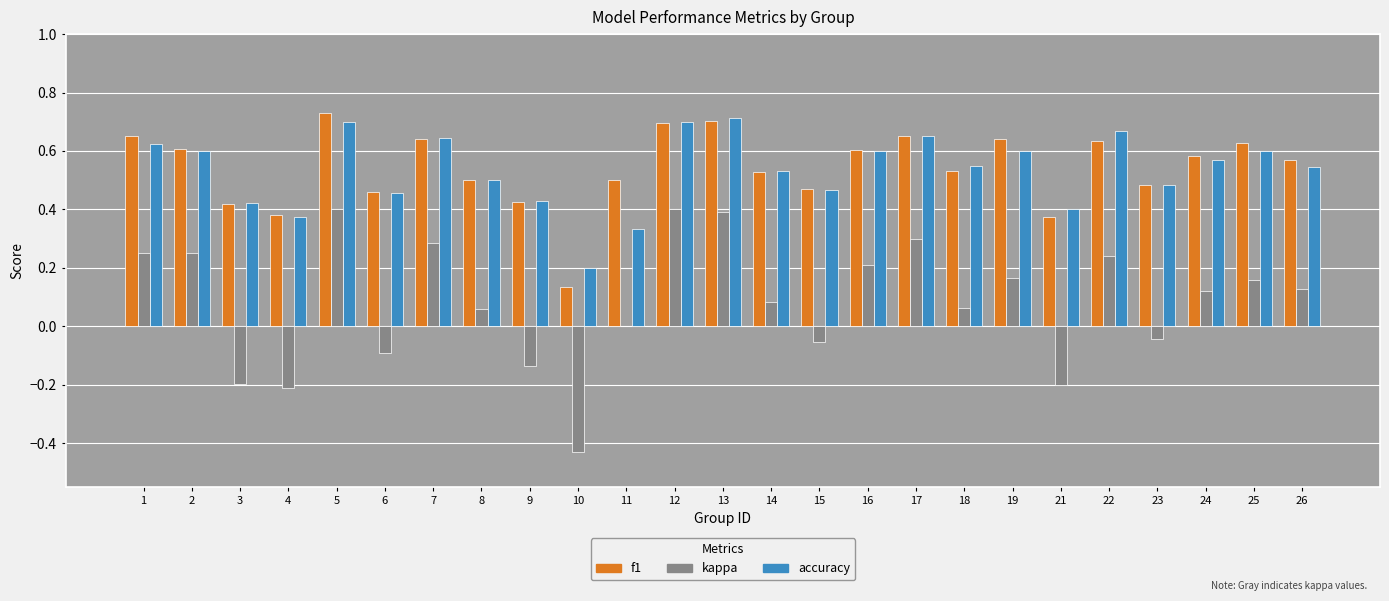

What is the sum of all kappa values?

2.2